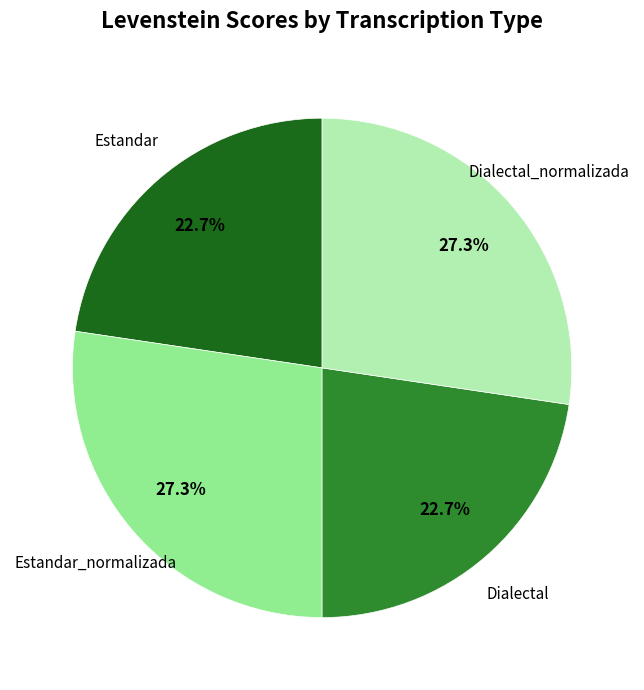

How many slices are in this pie chart?

4